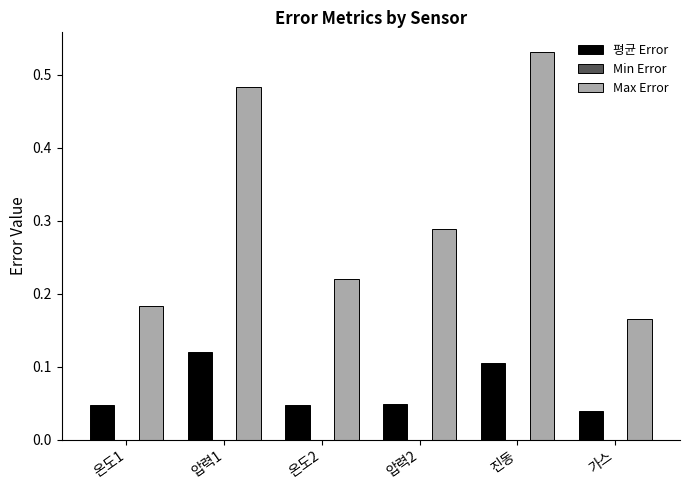

Which series has the largest total across all categories?

Max Error